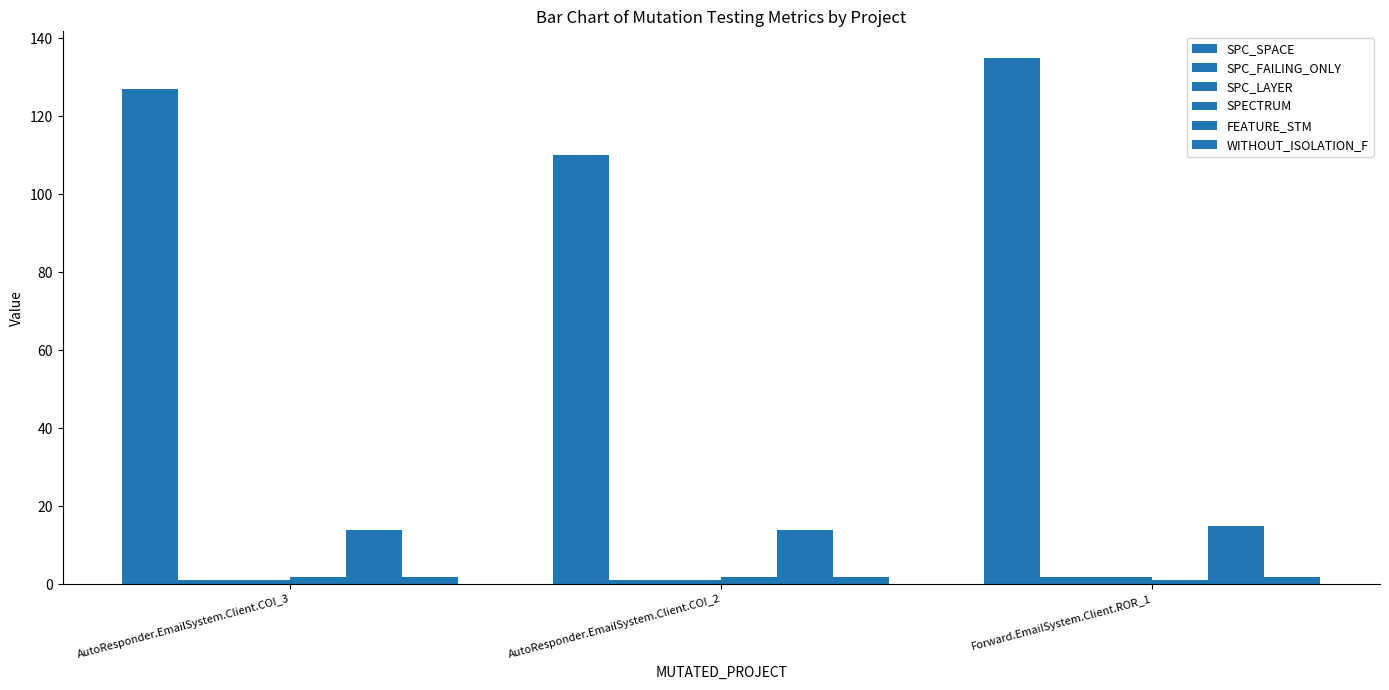

Count the number of categories in the chart.

3